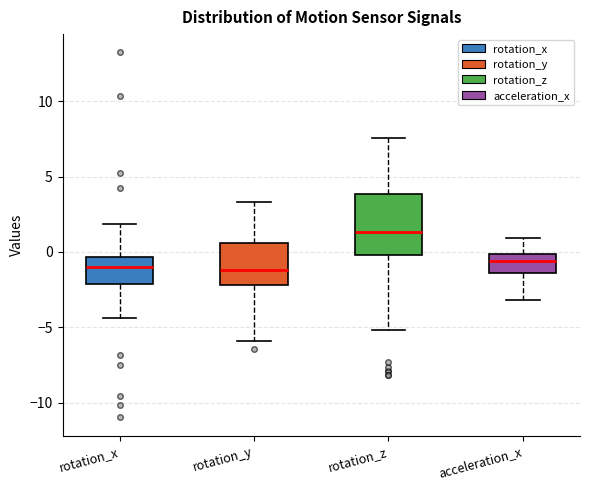

Comparing the boxes themselves (not the whiskers), which one is the tallest?

rotation_z